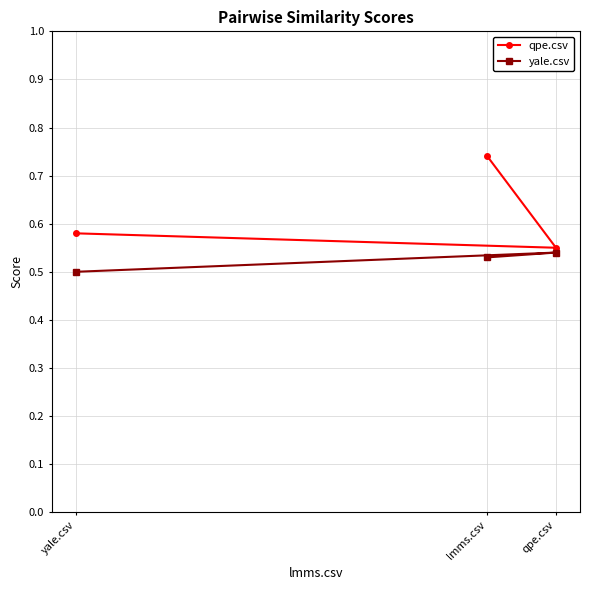

What is the label of the 1st point from the right?

qpe.csv